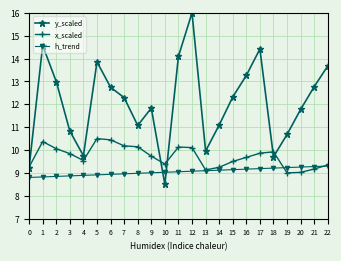

Which series has the largest range (max minus min)?

y_scaled